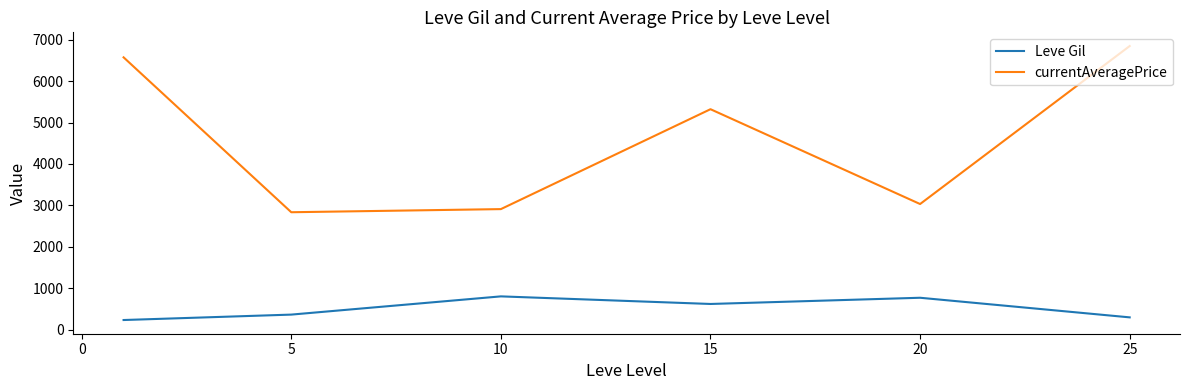

True or false: currentAveragePrice and Leve Gil intersect in this chart.

False